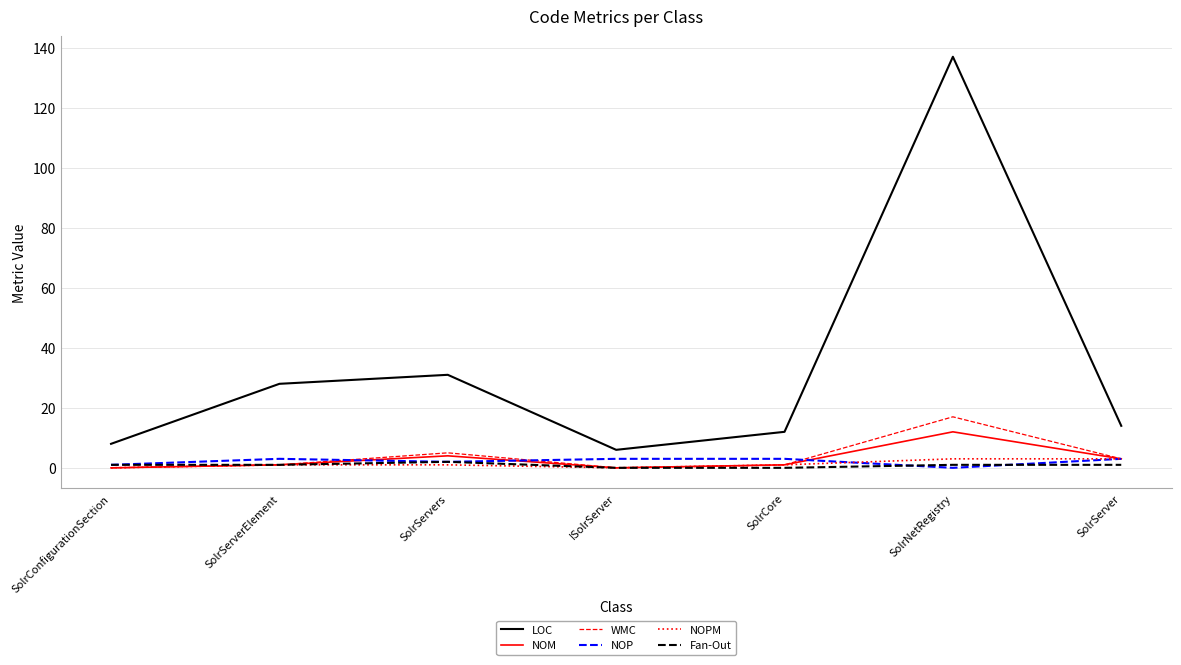

Count the number of categories in the chart.

7